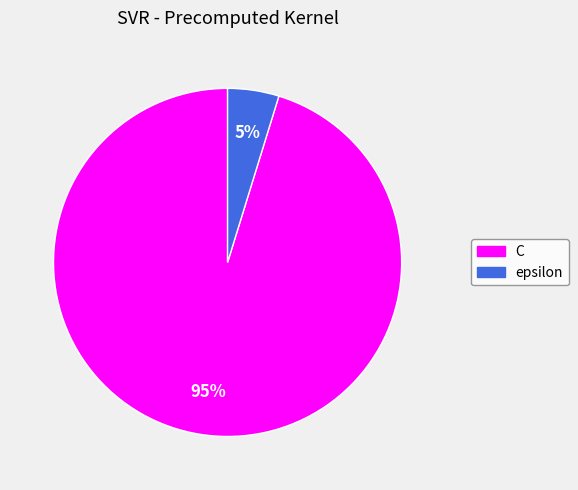

Between epsilon and C, which is larger?

C